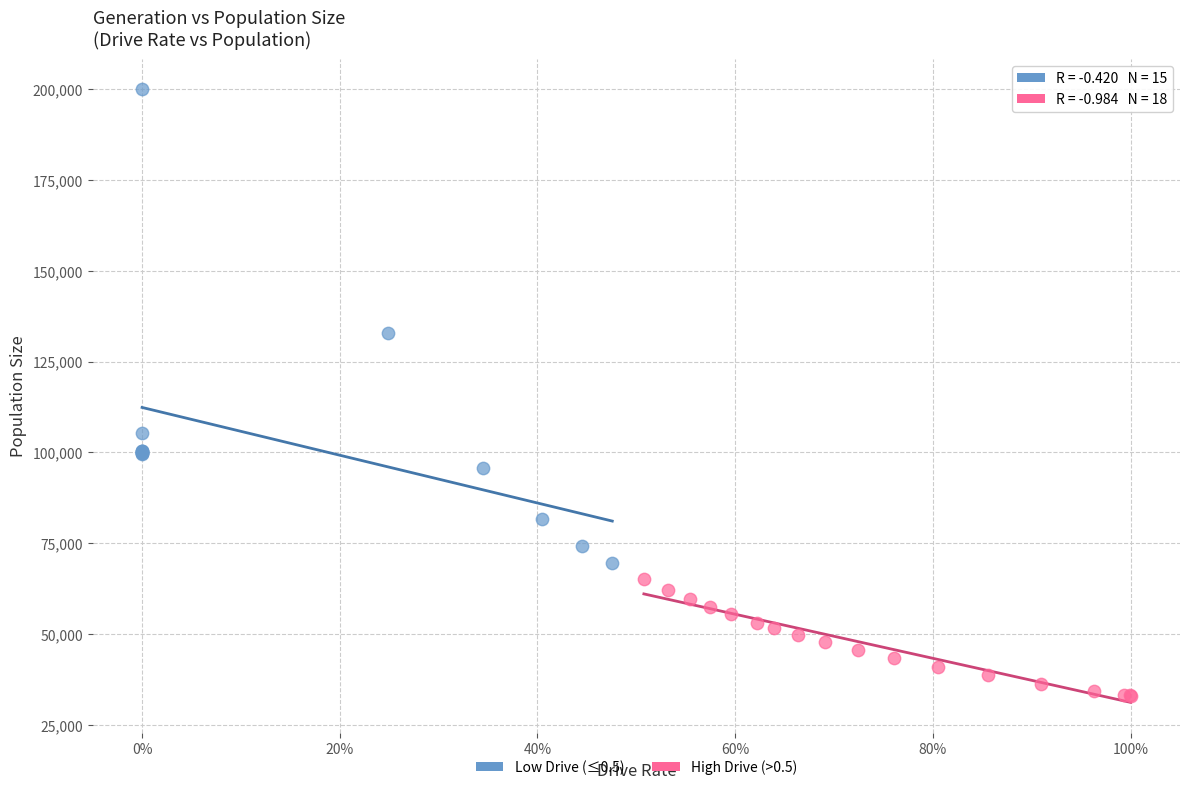

Which series contains the highest Y value?

Low Drive (≤0.5)